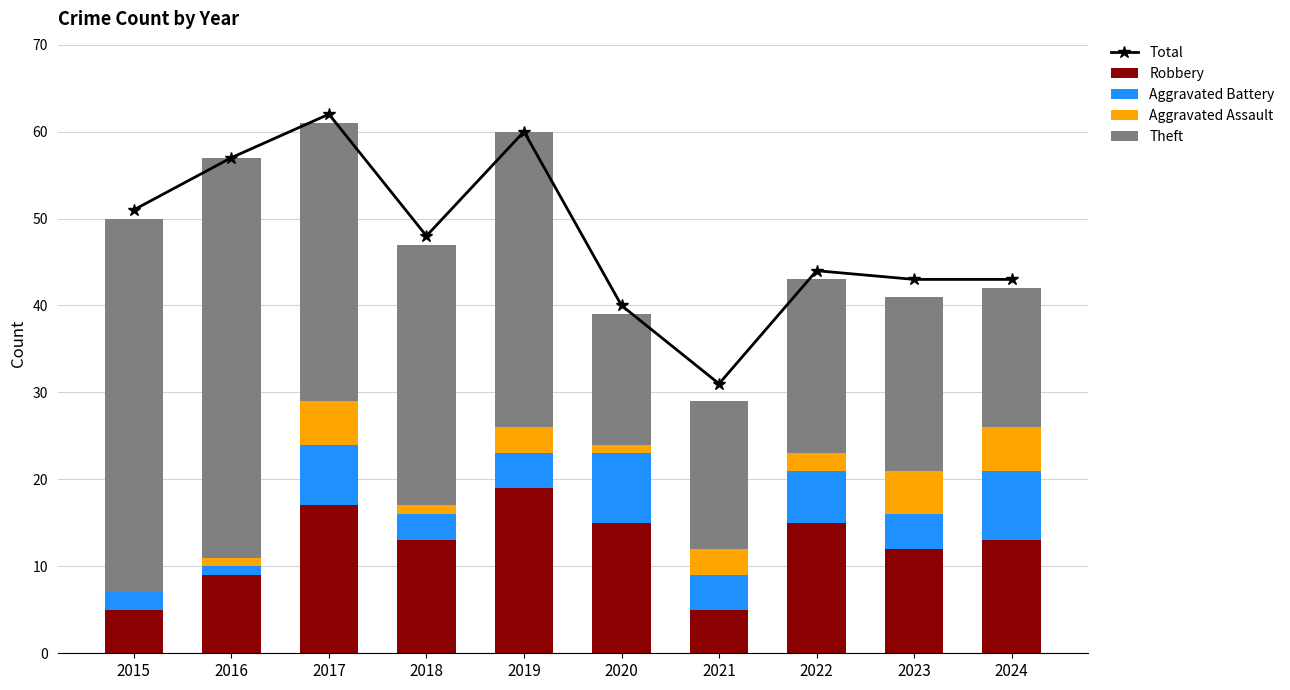

At which label is Robbery closest to 12?

2023